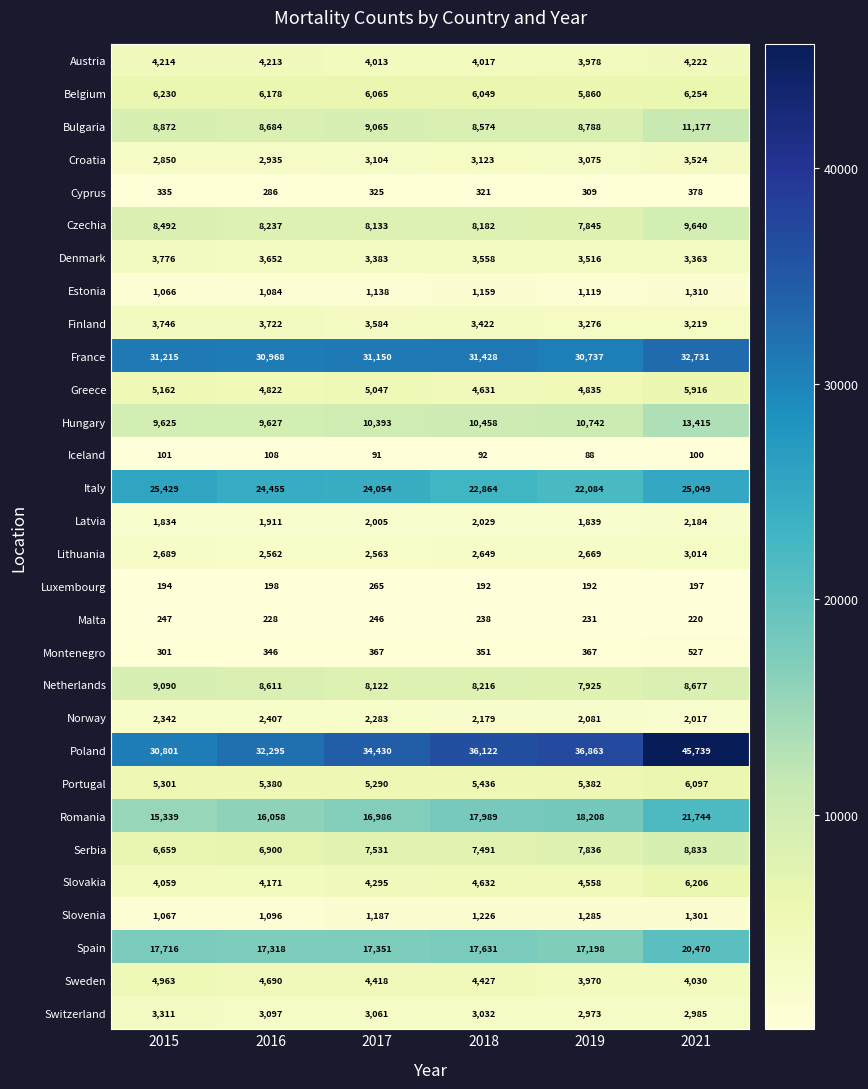

What is the average value of the Iceland series?

97